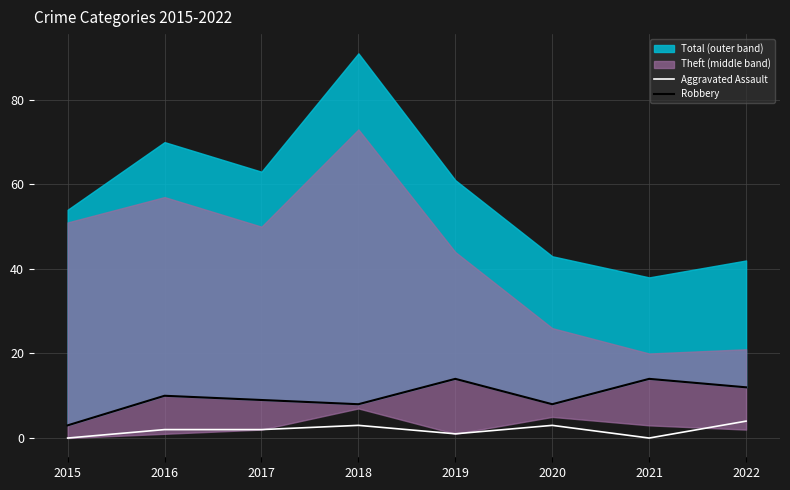

The value of Aggravated Assault at 2020 is 3. True or false?

True